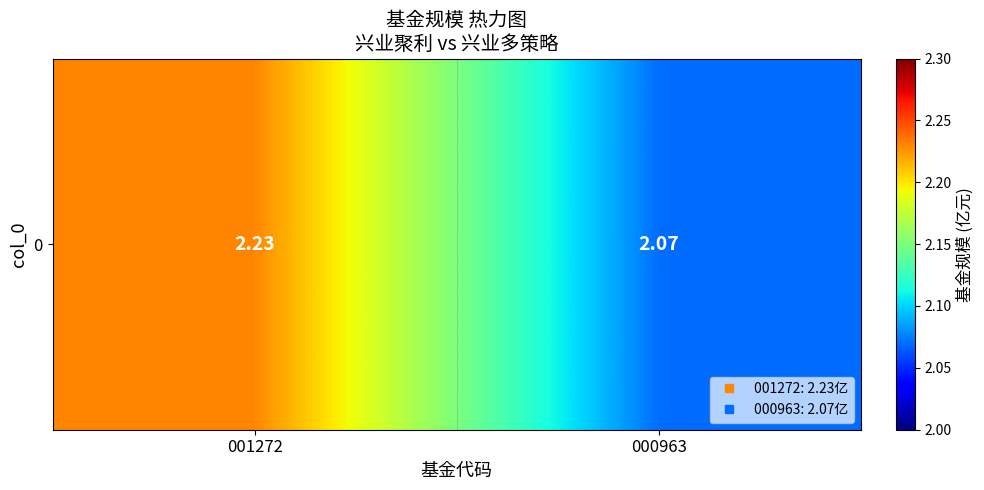

What is the minimum value shown in the chart?

2.1